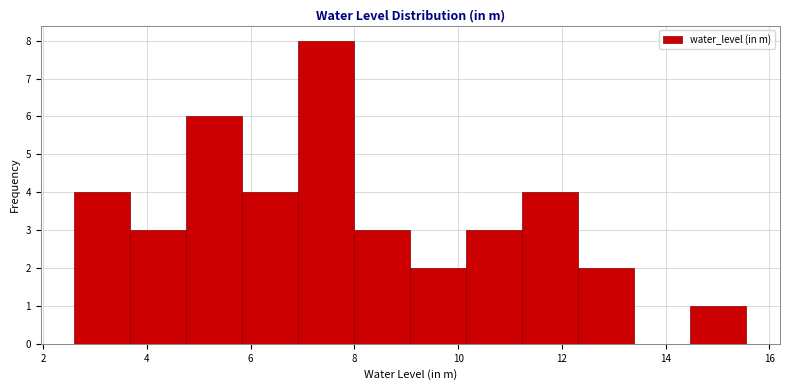

Over which range of the x-axis is the bar tallest?

6.92 to 8.00